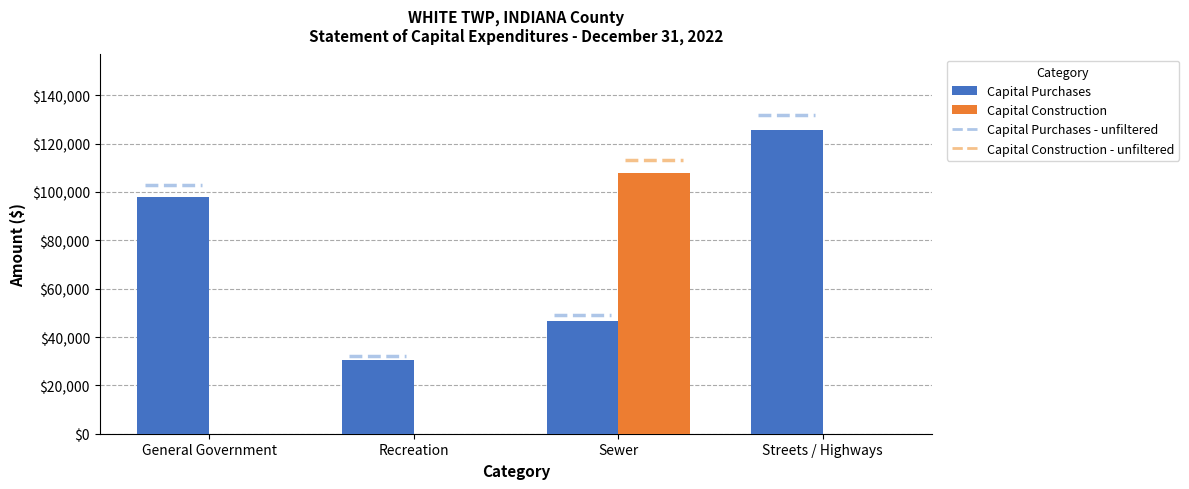

Reading left to right, extract all data points from this chart.

Capital Purchases: General Government=97885	Recreation=30507	Sewer=46643	Streets / Highways=125506
Capital Construction: General Government=0	Recreation=0	Sewer=107721	Streets / Highways=0